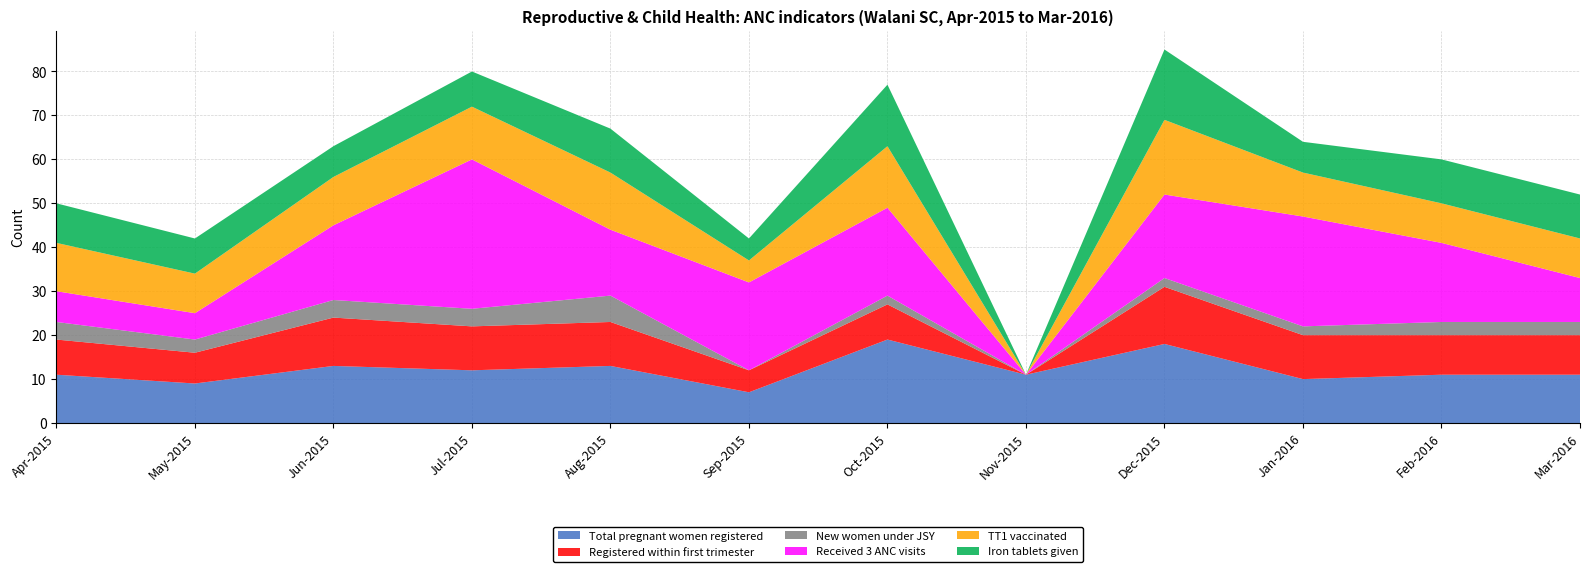

Reading left to right, extract all data points from this chart.

Total pregnant women registered: Apr-2015=11	May-2015=9	Jun-2015=13	Jul-2015=12	Aug-2015=13	Sep-2015=7	Oct-2015=19	Nov-2015=11	Dec-2015=18	Jan-2016=10	Feb-2016=11	Mar-2016=11
Registered within first trimester: Apr-2015=8	May-2015=7	Jun-2015=11	Jul-2015=10	Aug-2015=10	Sep-2015=5	Oct-2015=8	Nov-2015=0	Dec-2015=13	Jan-2016=10	Feb-2016=9	Mar-2016=9
New women under JSY: Apr-2015=4	May-2015=3	Jun-2015=4	Jul-2015=4	Aug-2015=6	Sep-2015=0	Oct-2015=2	Nov-2015=0	Dec-2015=2	Jan-2016=2	Feb-2016=3	Mar-2016=3
Received 3 ANC visits: Apr-2015=7	May-2015=6	Jun-2015=17	Jul-2015=34	Aug-2015=15	Sep-2015=20	Oct-2015=20	Nov-2015=0	Dec-2015=19	Jan-2016=25	Feb-2016=18	Mar-2016=10
TT1 vaccinated: Apr-2015=11	May-2015=9	Jun-2015=11	Jul-2015=12	Aug-2015=13	Sep-2015=5	Oct-2015=14	Nov-2015=0	Dec-2015=17	Jan-2016=10	Feb-2016=9	Mar-2016=9
Iron tablets given: Apr-2015=9	May-2015=8	Jun-2015=7	Jul-2015=8	Aug-2015=10	Sep-2015=5	Oct-2015=14	Nov-2015=0	Dec-2015=16	Jan-2016=7	Feb-2016=10	Mar-2016=10